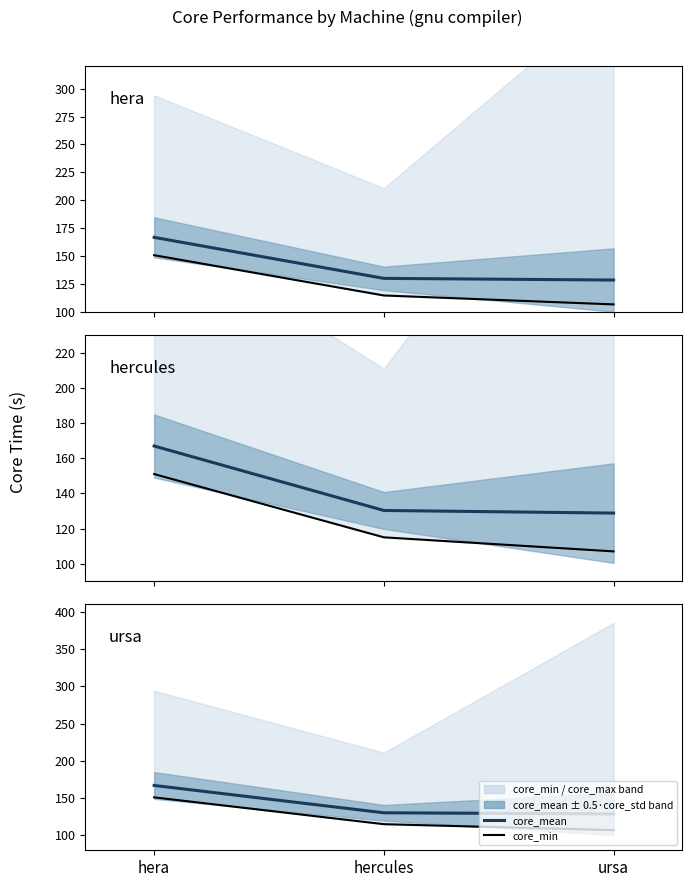

How many lines are shown in the chart?

2